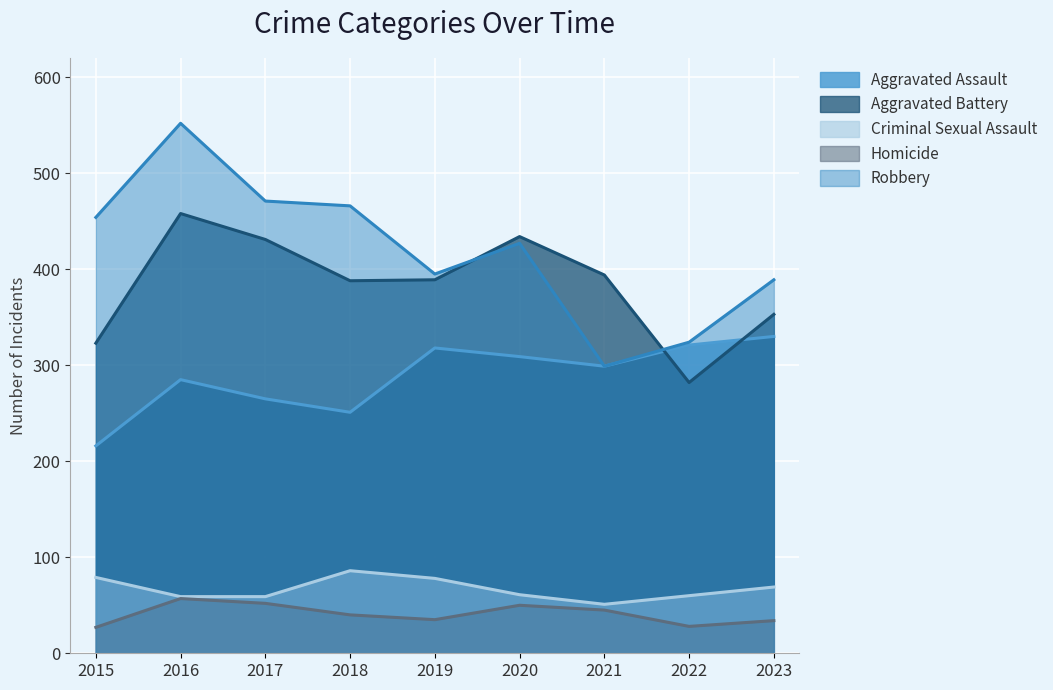

At how many categories does at least one series exceed 495?

1